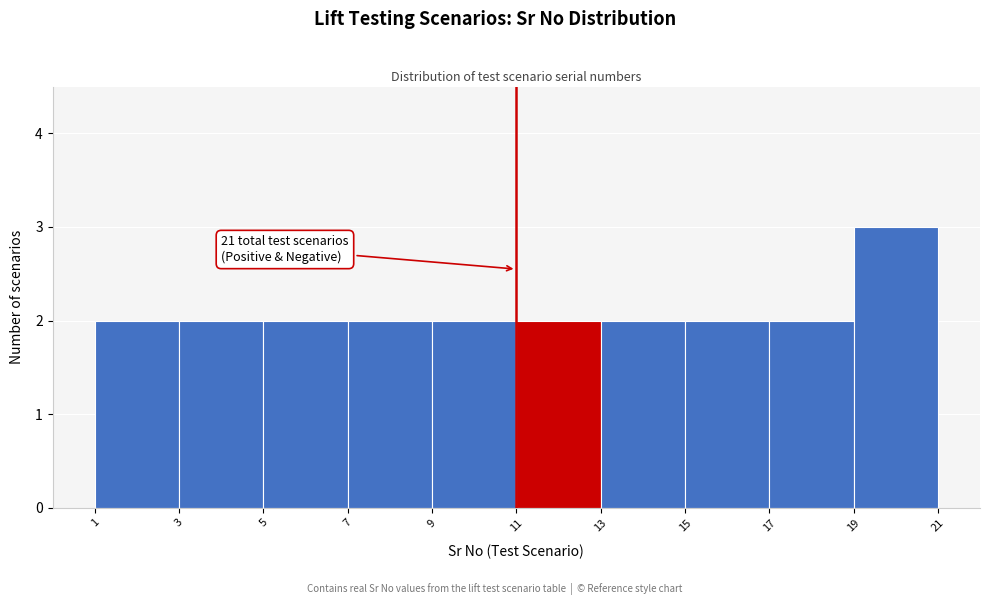

Which range on the x-axis has the tallest bar?

19 to 21